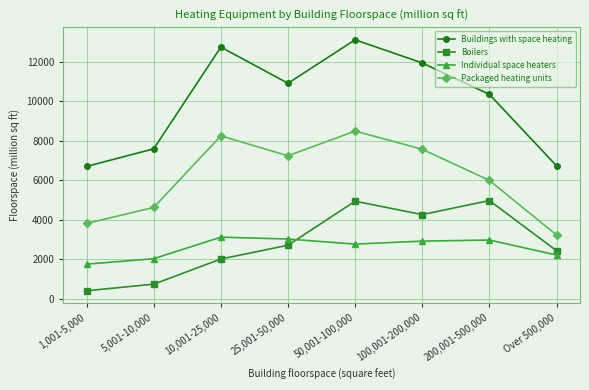

How many distinct data groups are displayed?

4